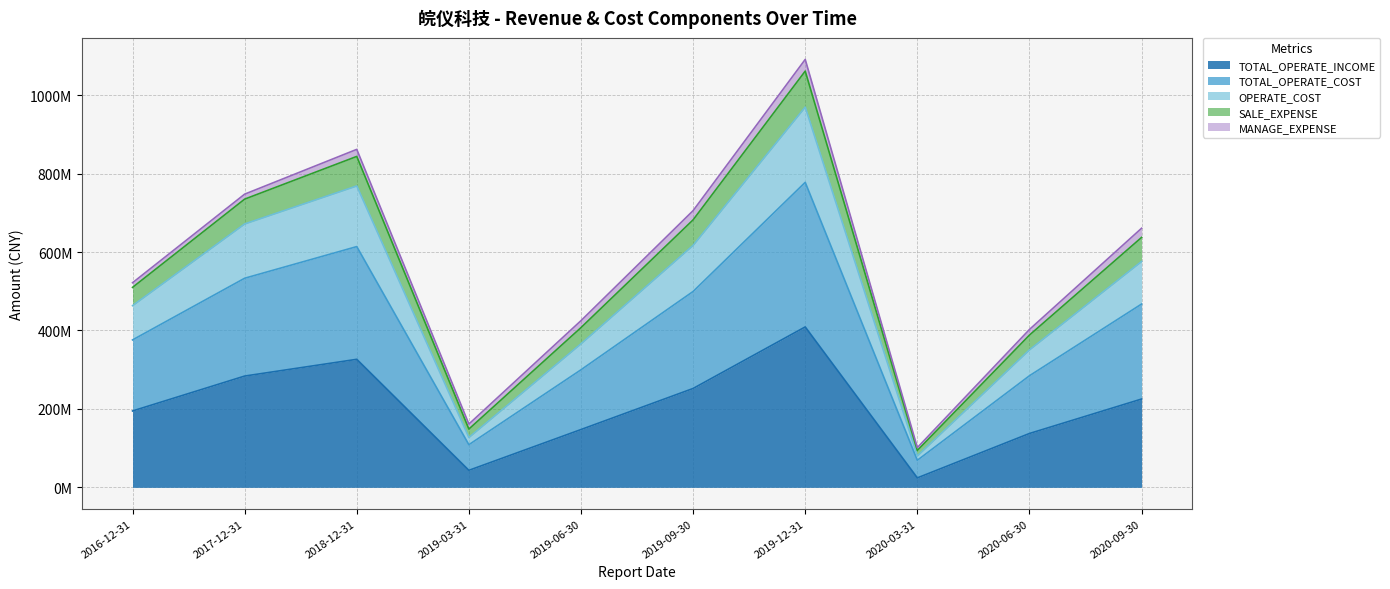

True or false: TOTAL_OPERATE_COST and SALE_EXPENSE cross at least once.

False